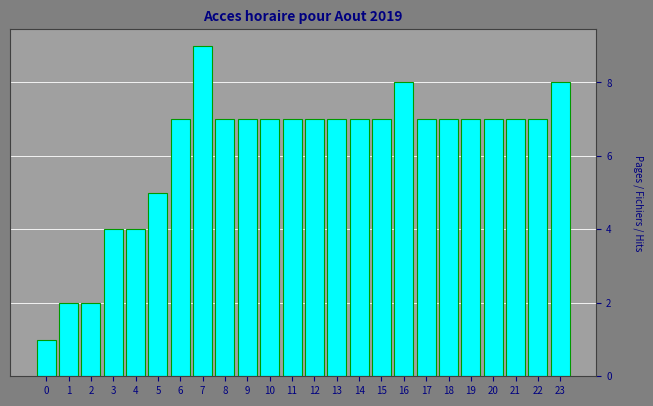

Reading left to right, what are all the values shown in this chart?

1	2	2	4	4	5	7	9	7	7	7	7	7	7	7	7	8	7	7	7	7	7	7	8